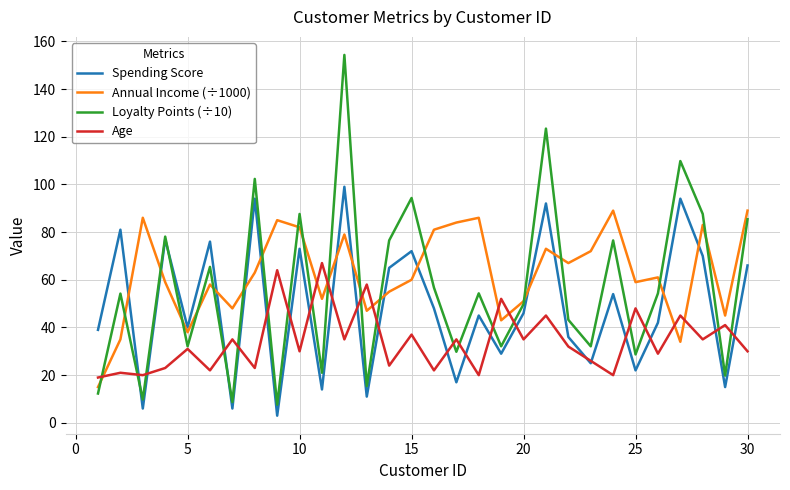

Which series has the widest spread of values?

Loyalty Points (÷10)